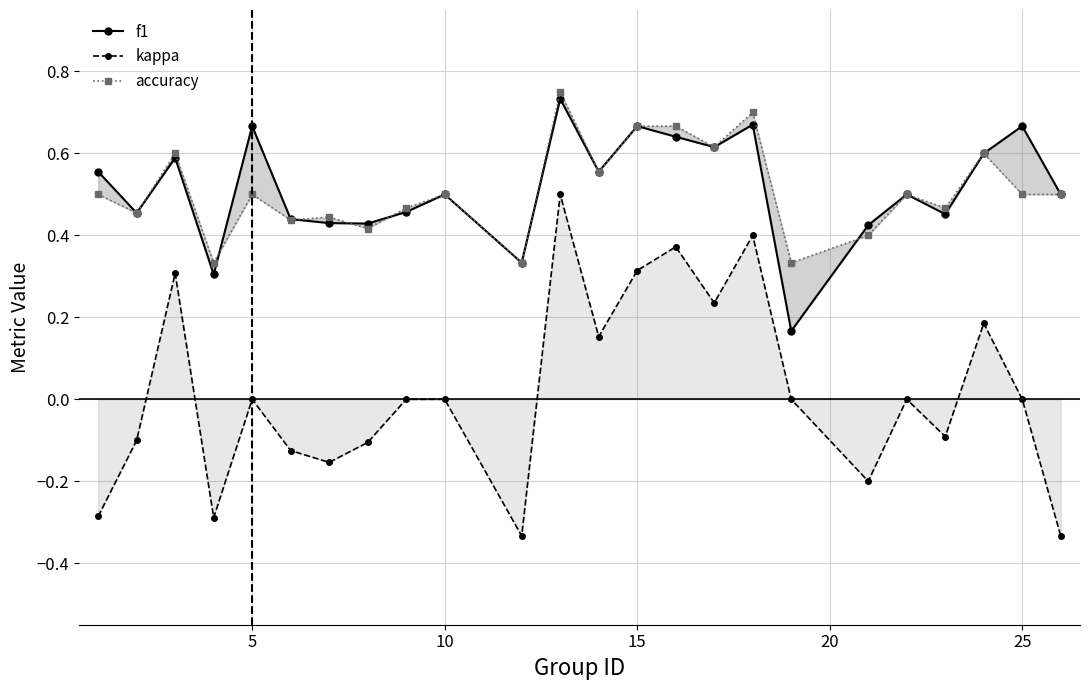

In kappa, how many points are lower than both neighbors (excluding endpoints)?

7